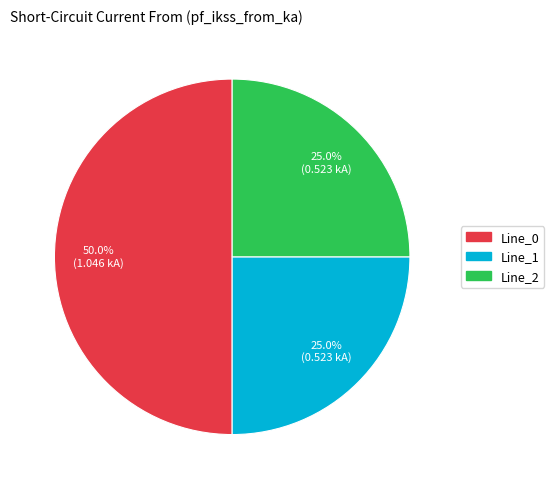

Is it true that Line_1 is 32% of the pie?

False